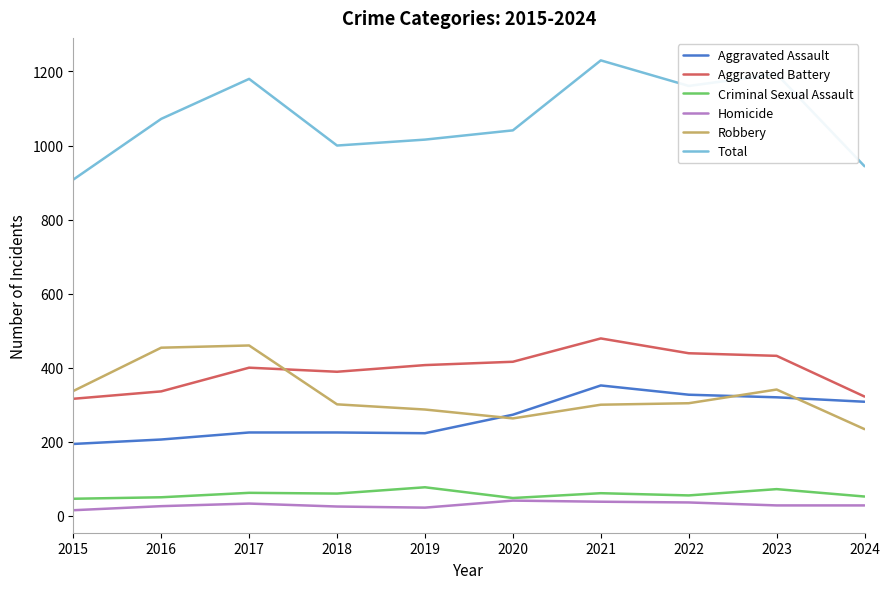

What value does the Total series have at 2023?

1193